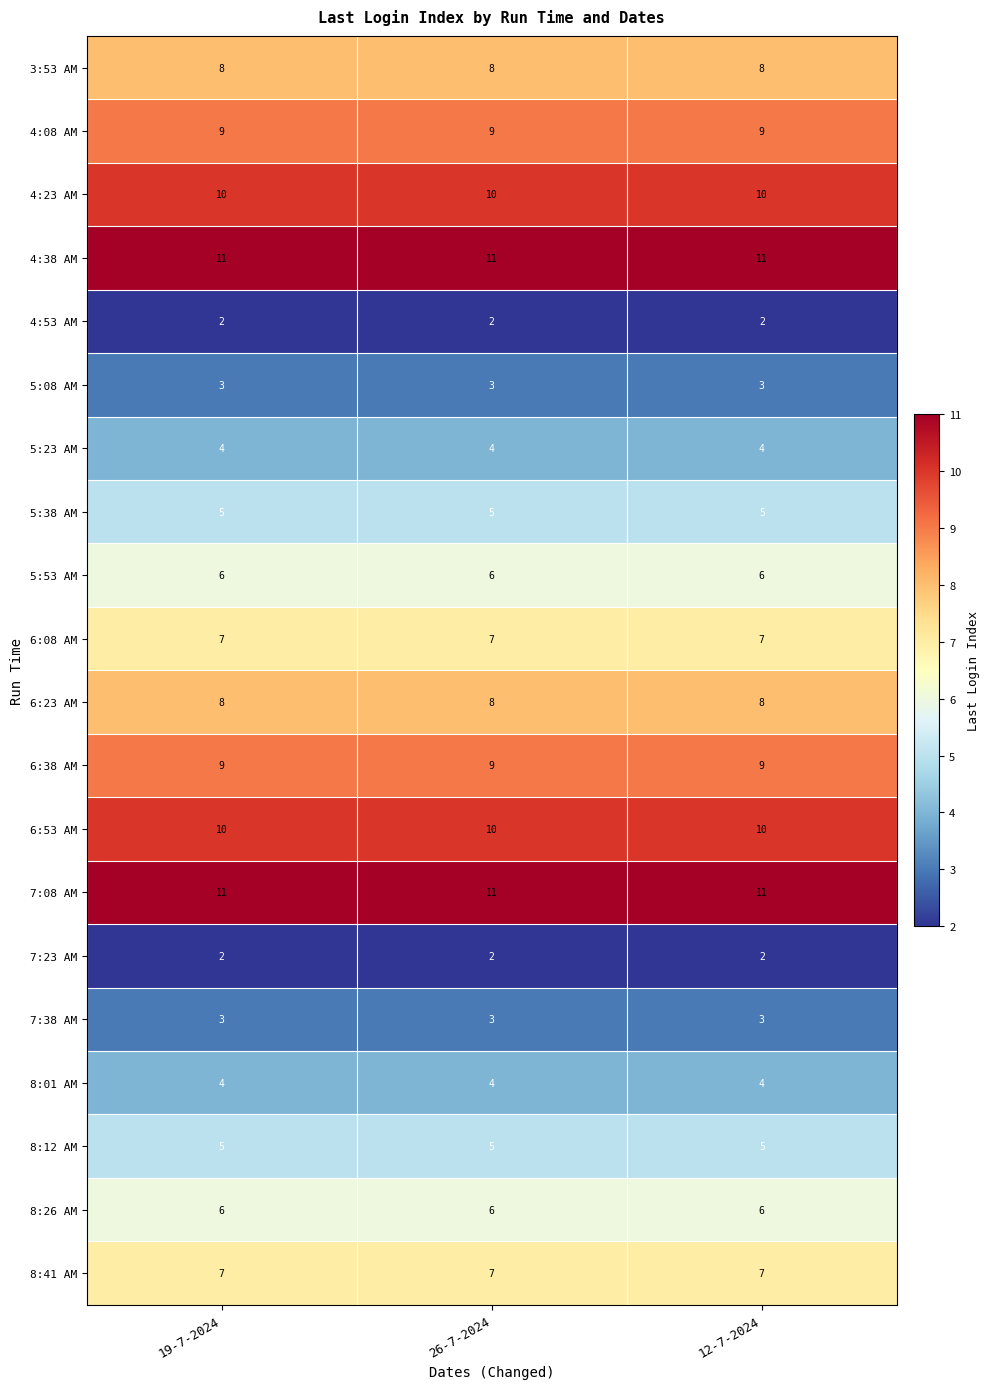

What is the spread (max minus min) of values at 12-7-2024?

9